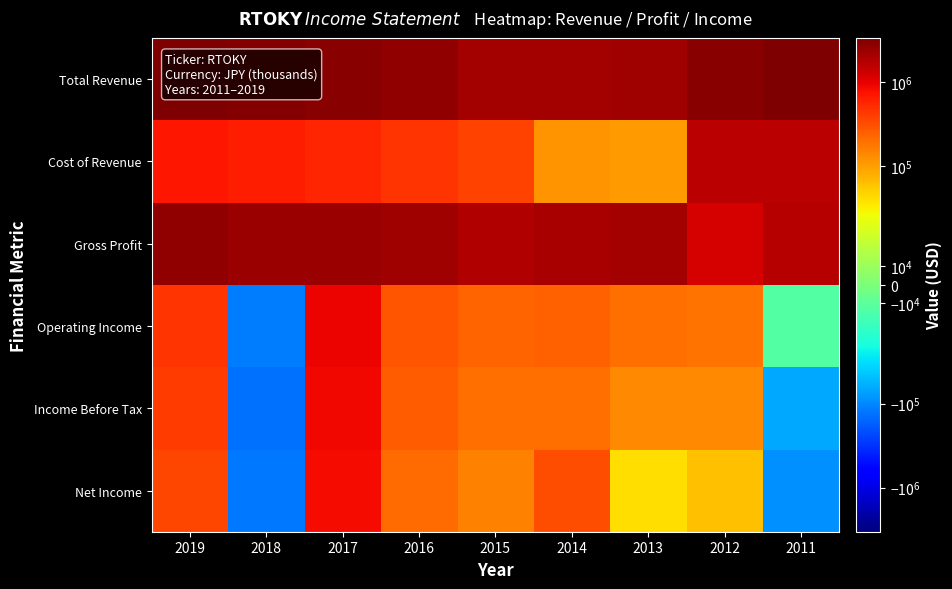

What is the difference between the highest and lowest values at 2012?

2817200